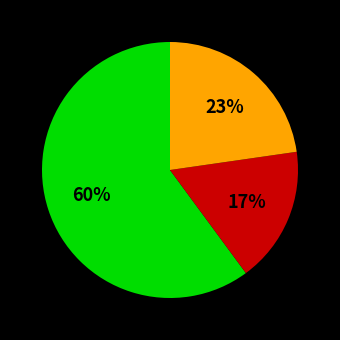

Count the number of slices in the pie.

3